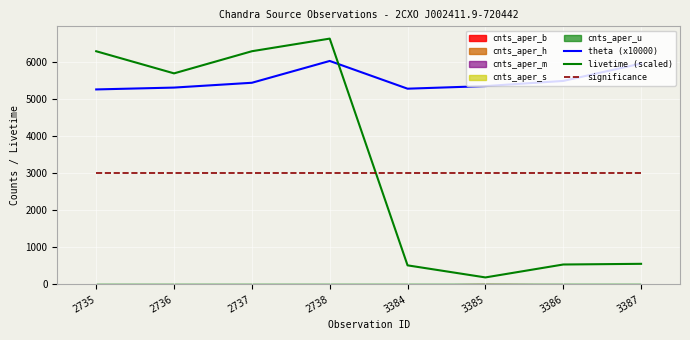

Where is the first local maximum for livetime (scaled)?

2738